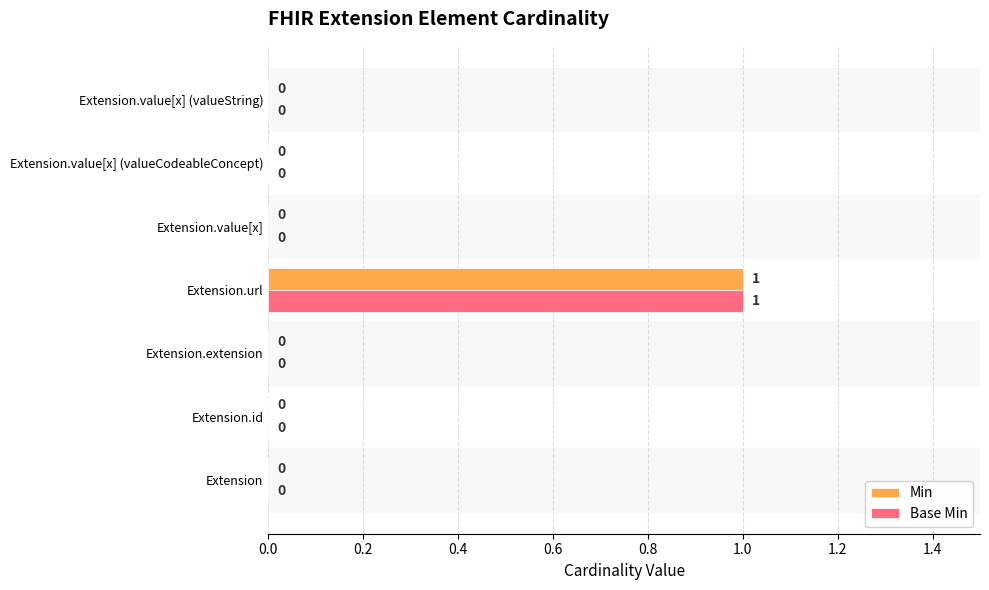

What are all the series names shown in the legend?

Min, Base Min